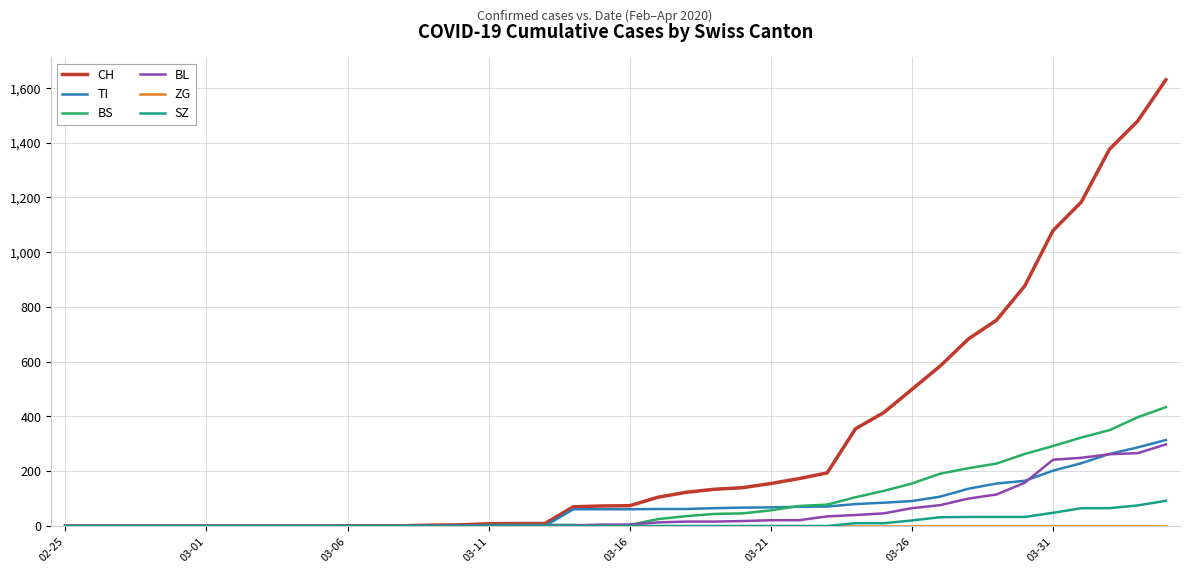

Which series has the widest spread of values?

CH